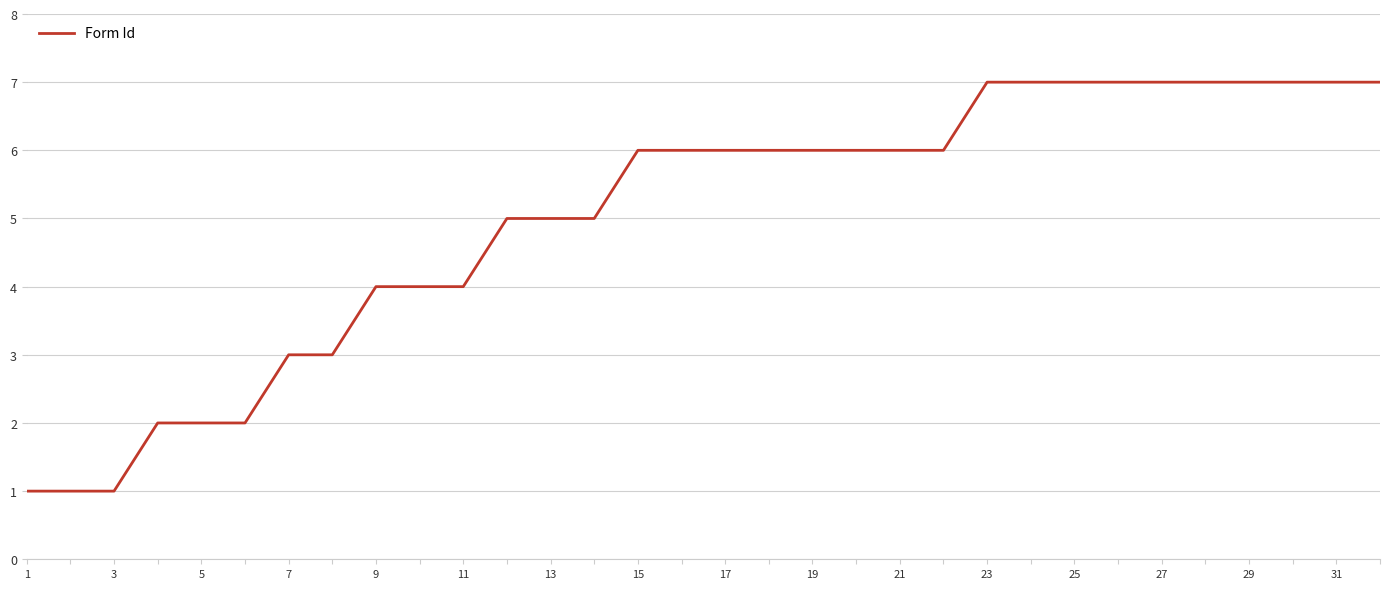

What is the maximum value shown in the chart?

7